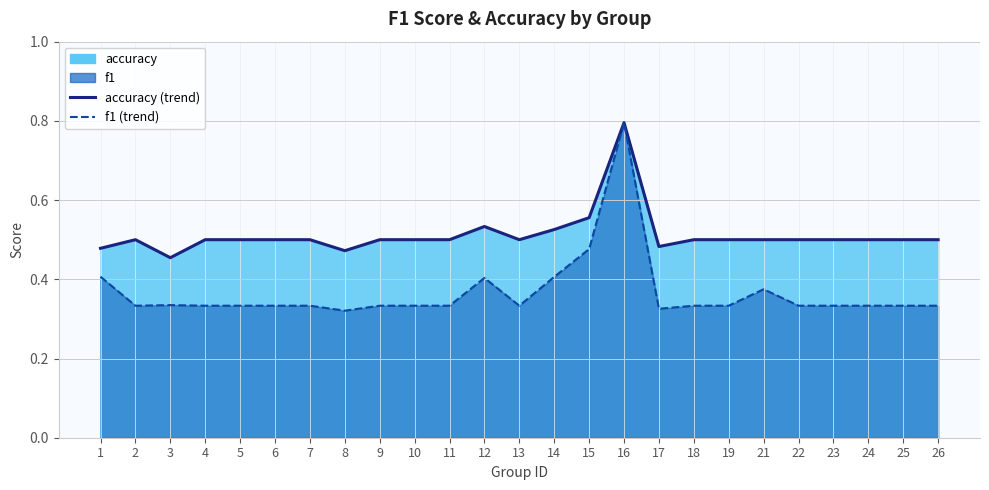

In accuracy (trend), how many points are higher than both neighbors (excluding endpoints)?

3